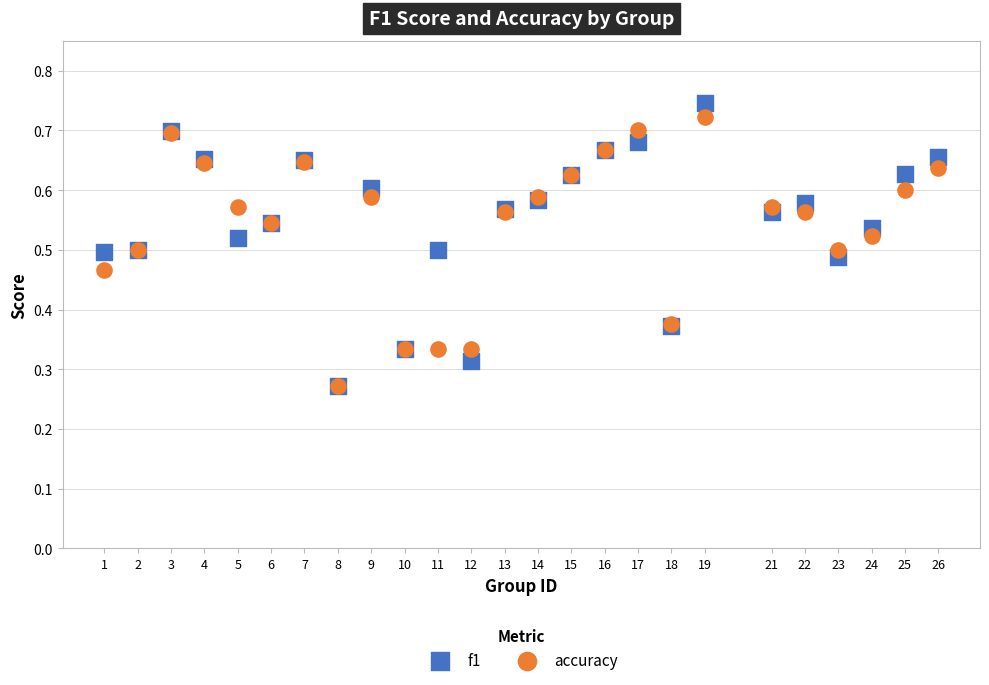

Which series has the largest Y range (max minus min)?

f1